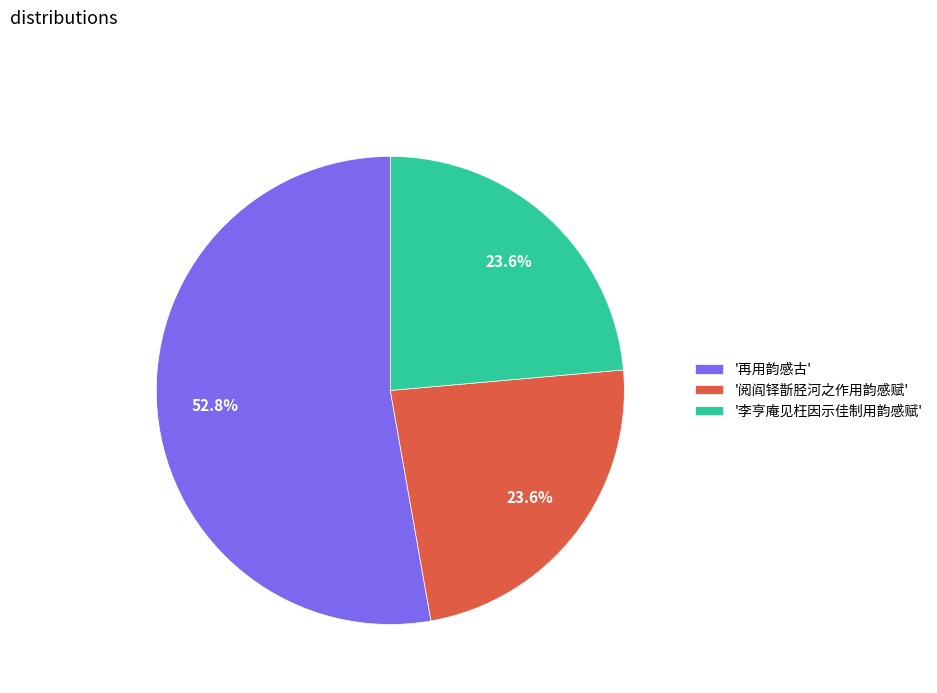

Which category has the biggest portion of the pie?

'再用韵感古'